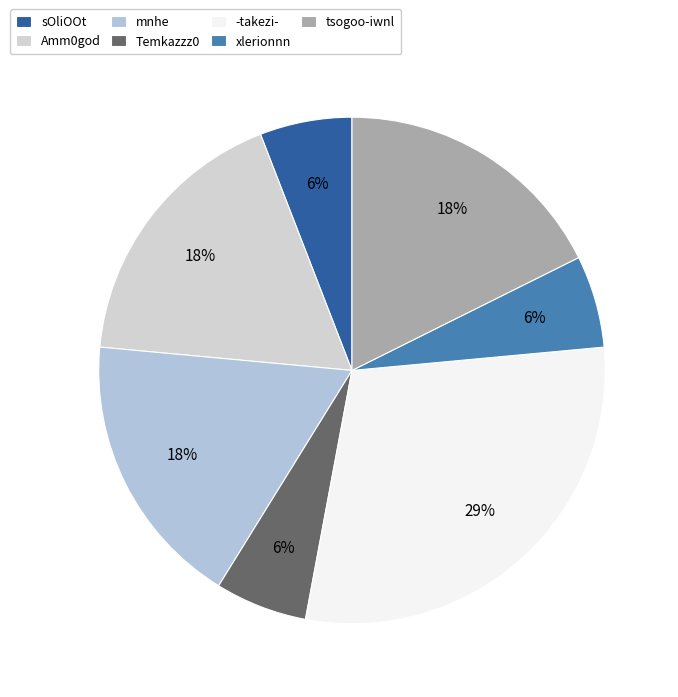

The xlerionnn slice represents 1% of the pie. True or false?

False